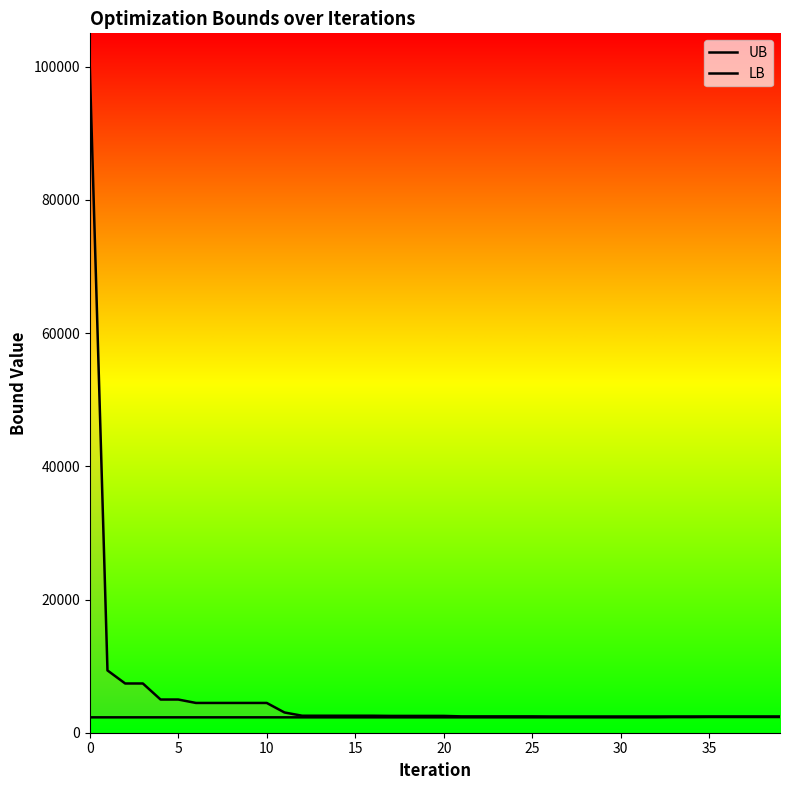

How many distinct data groups are displayed?

2